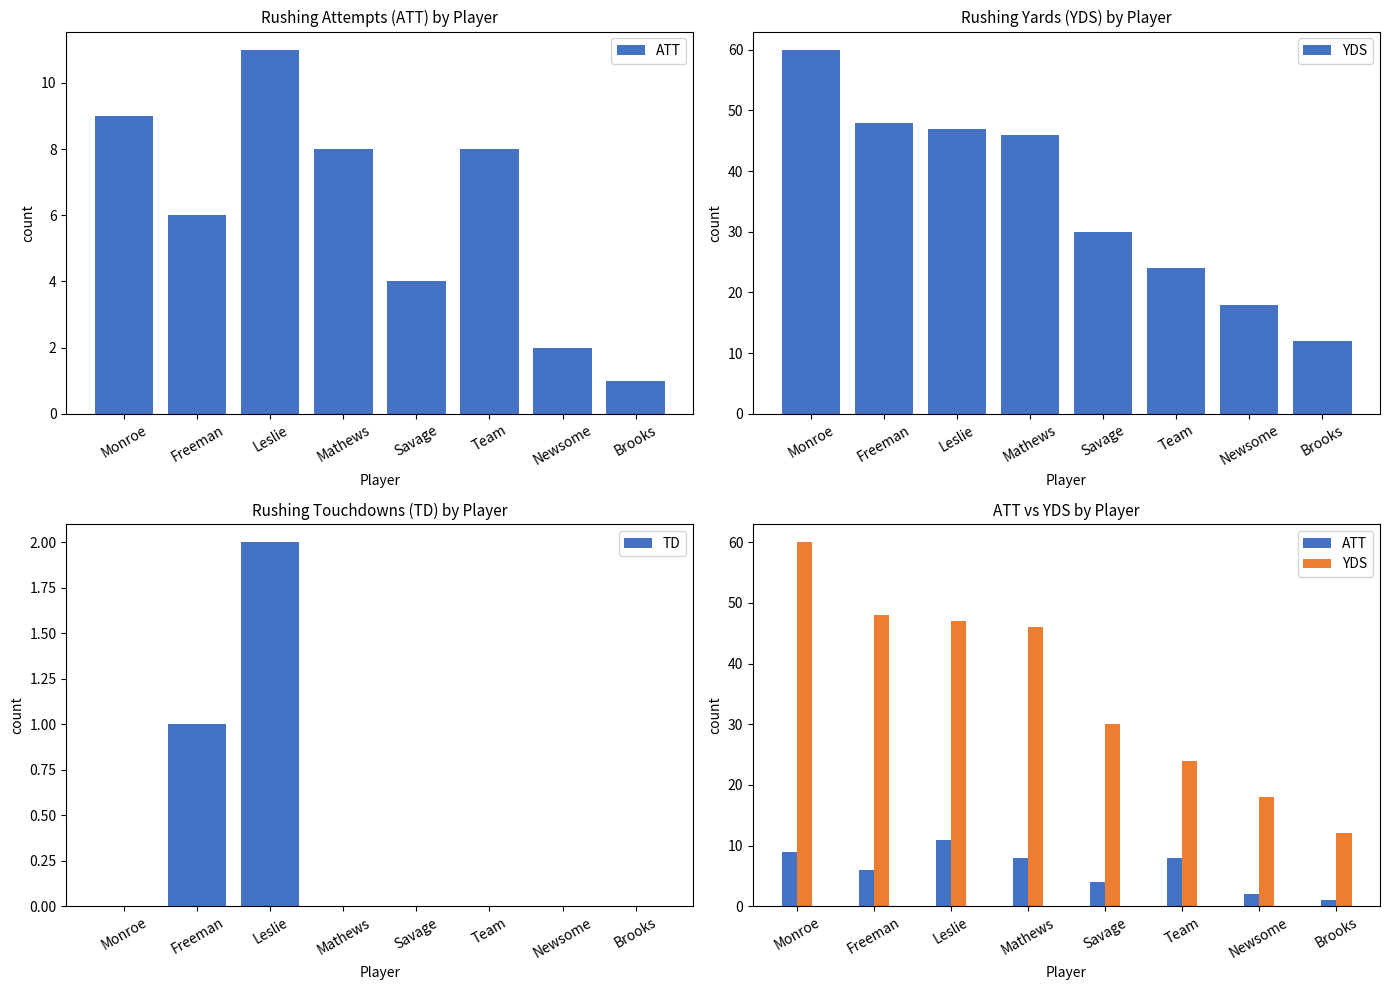

At which label does TD reach its peak?

Leslie